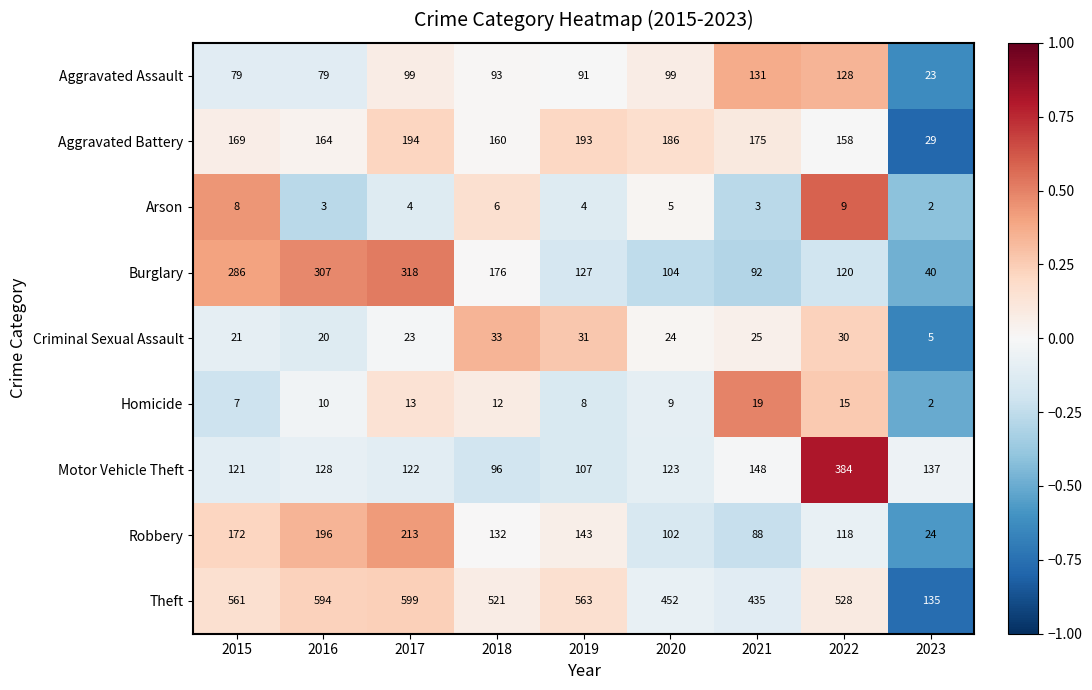

The Aggravated Assault series shows 128 at 2022. True or false?

True